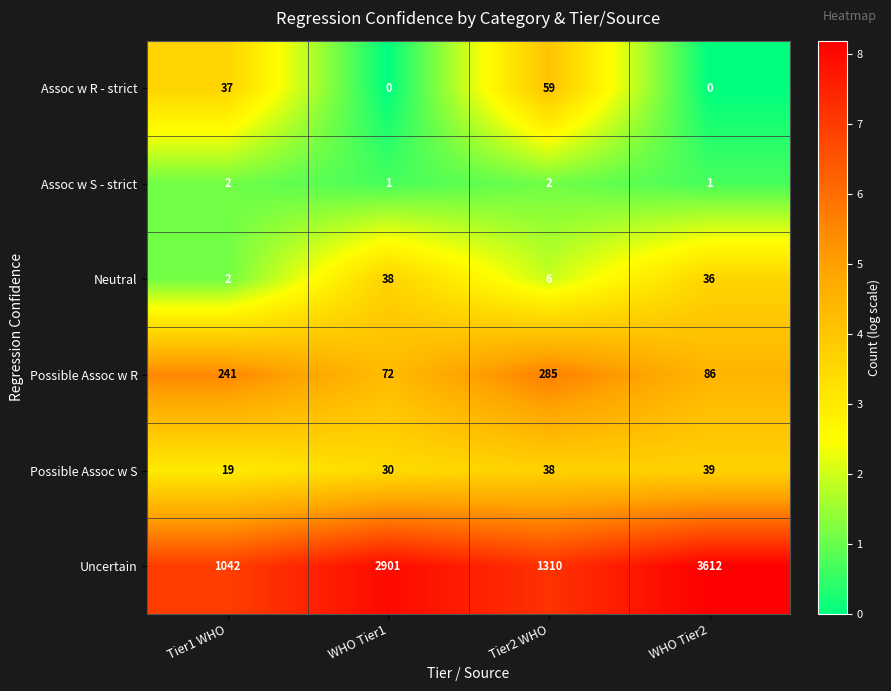

Reading left to right, transcribe all the data shown in this chart.

Assoc w R - strict: 37	0	59	0
Assoc w S - strict: 2	1	2	1
Neutral: 2	38	6	36
Possible Assoc w R: 241	72	285	86
Possible Assoc w S: 19	30	38	39
Uncertain: 1042	2901	1310	3612